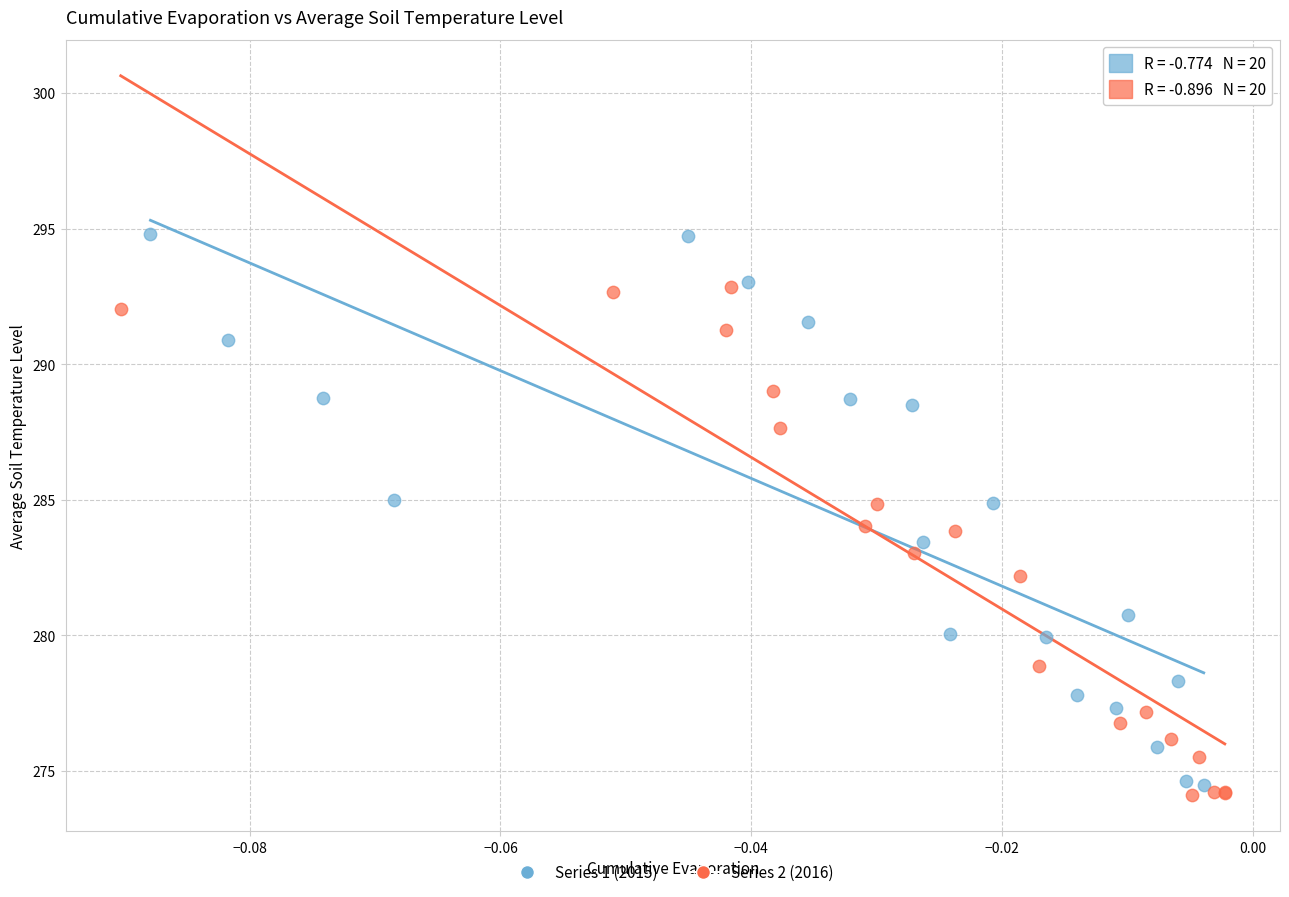

Which series has the largest Y range (max minus min)?

Series 1 (2015)